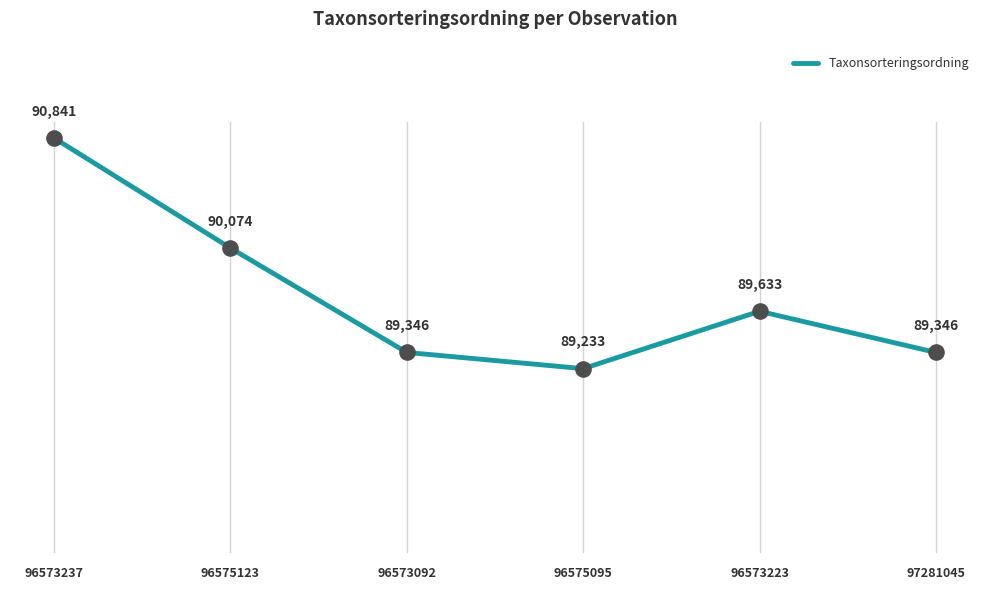

What is the change in value from 96573237 to 96573223?

-1208